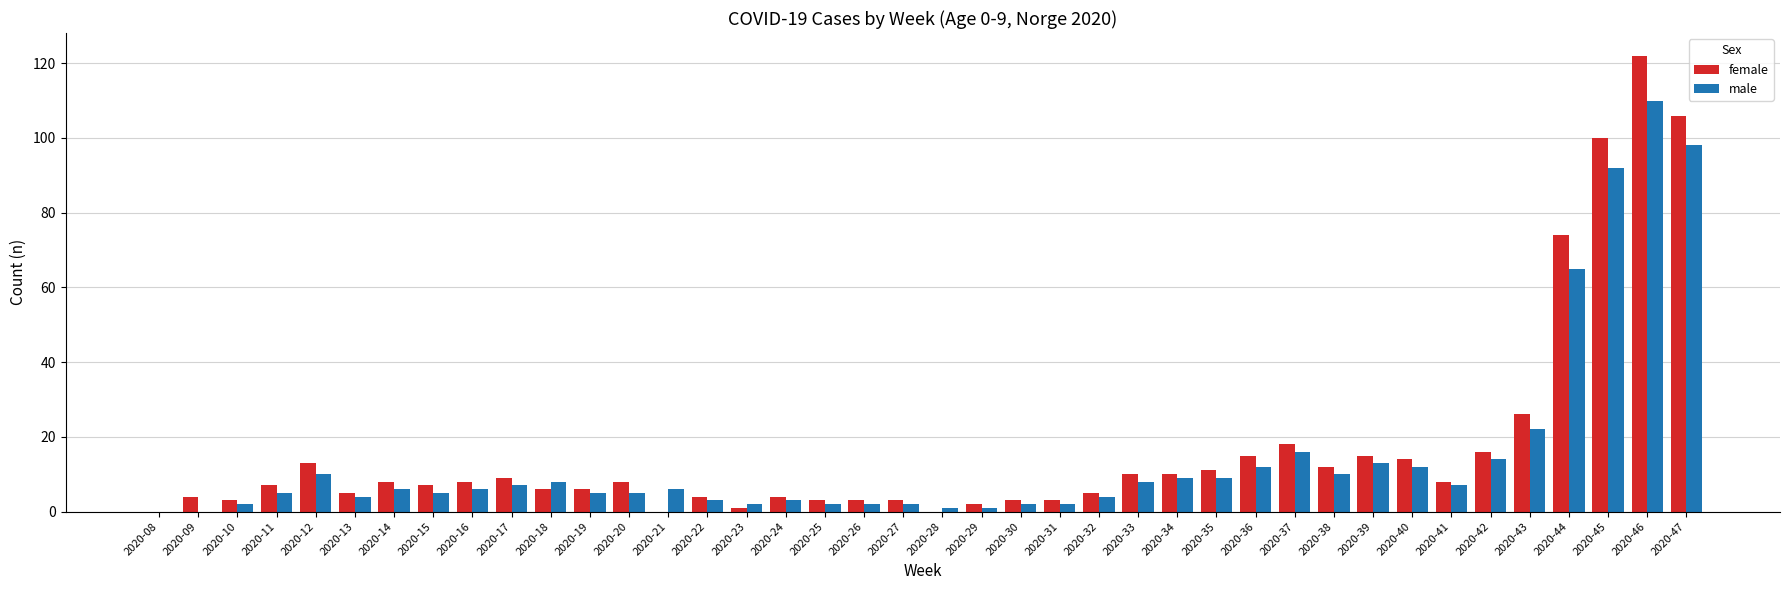

Read the female value at 2020-43.

26